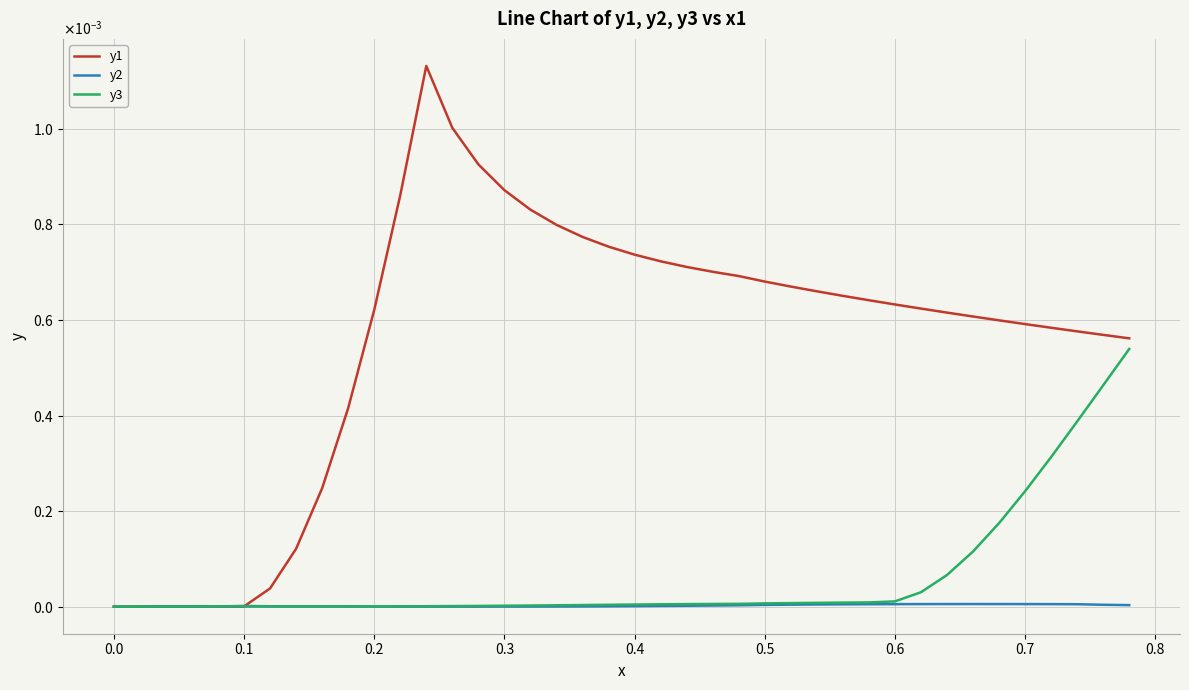

What are all the series names shown in the legend?

y1, y2, y3